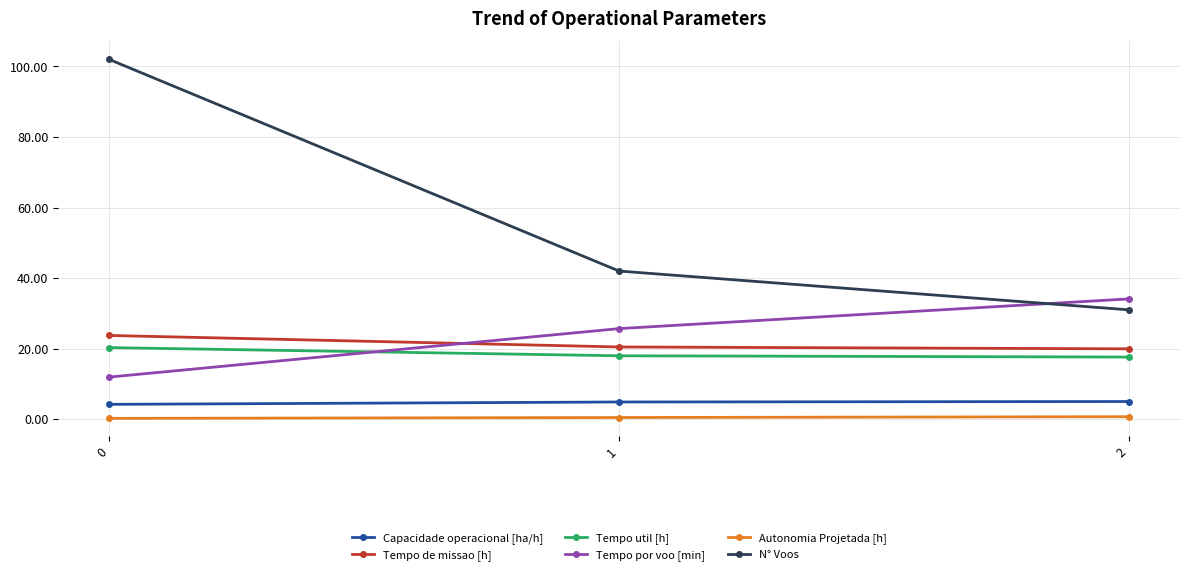

What is the spread (max minus min) of values at 2?

33.4